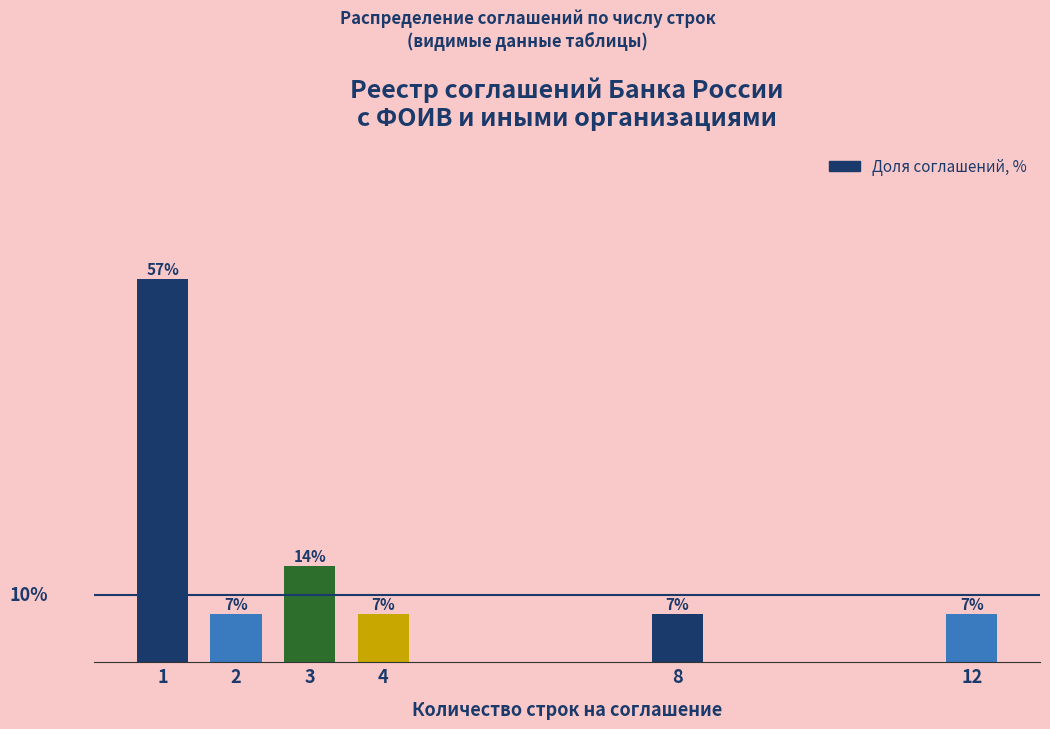

Are the bars horizontal?

No